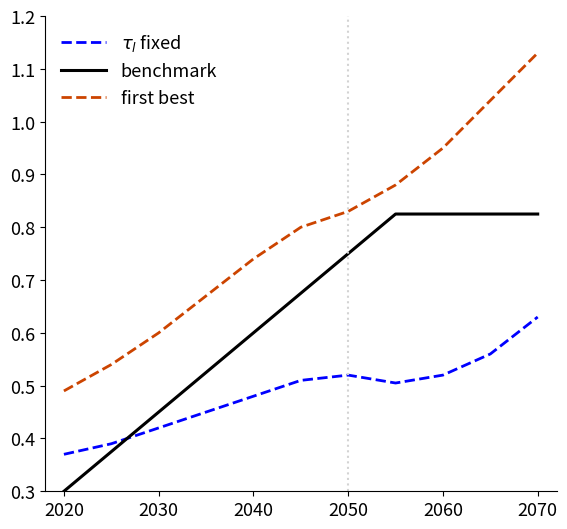

What is the minimum value shown in the chart?

0.3